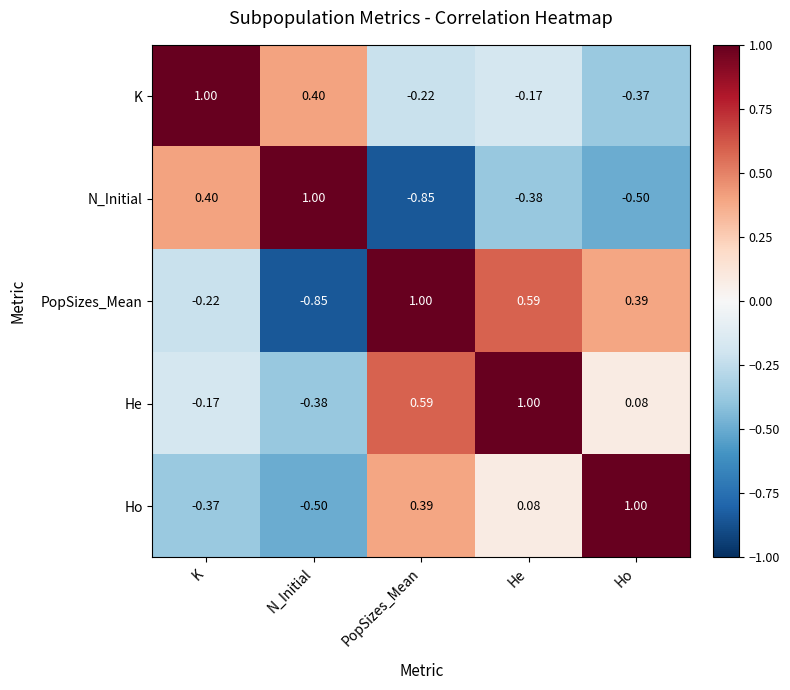

Which category has the highest value in the PopSizes_Mean series?

PopSizes_Mean